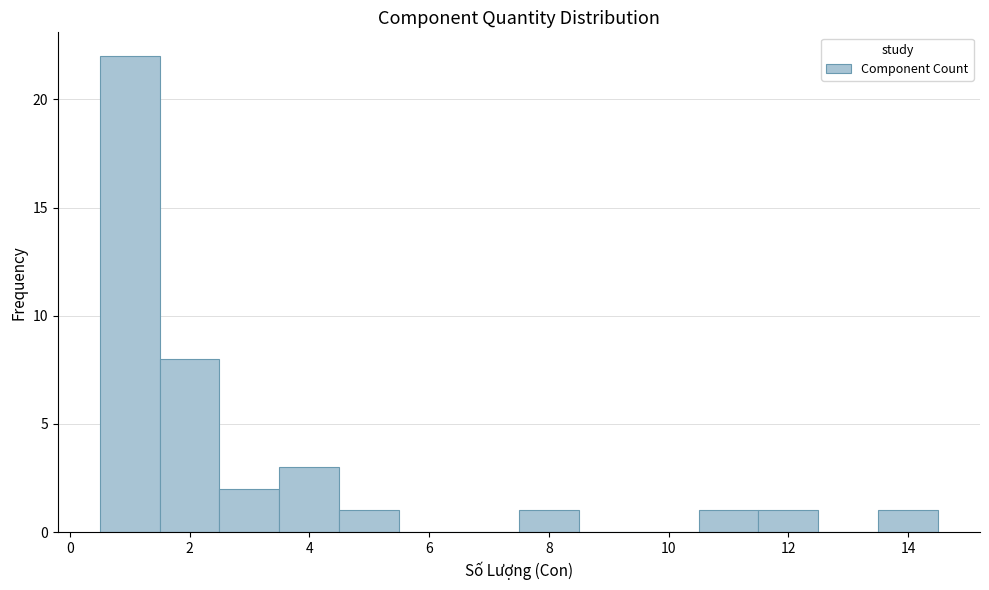

Which range on the x-axis has the tallest bar?

0.5 to 1.5